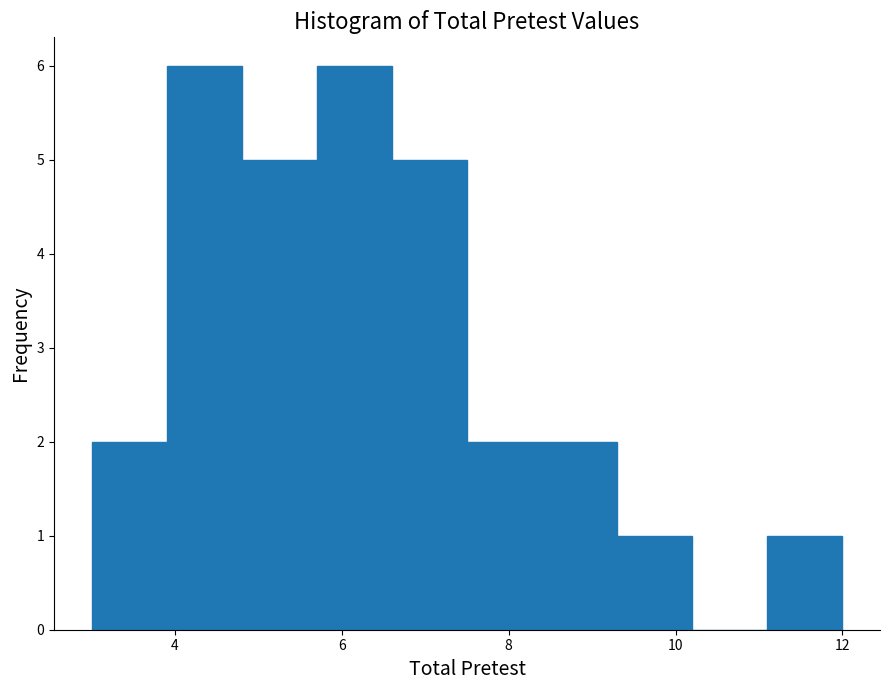

Reading left to right, transcribe this chart: for each bar, give the range it covers on the x-axis and its height. Neither the bar edges nor the heights are printed on the chart, so give them approximately, as read against the axes.

3.0 to 3.9: 2
3.9 to 4.8: 6
4.8 to 5.7: 5
5.7 to 6.6: 6
6.6 to 7.5: 5
7.5 to 8.4: 2
8.4 to 9.3: 2
9.3 to 10.2: 1
10.2 to 11.1: 0
11.1 to 12.0: 1